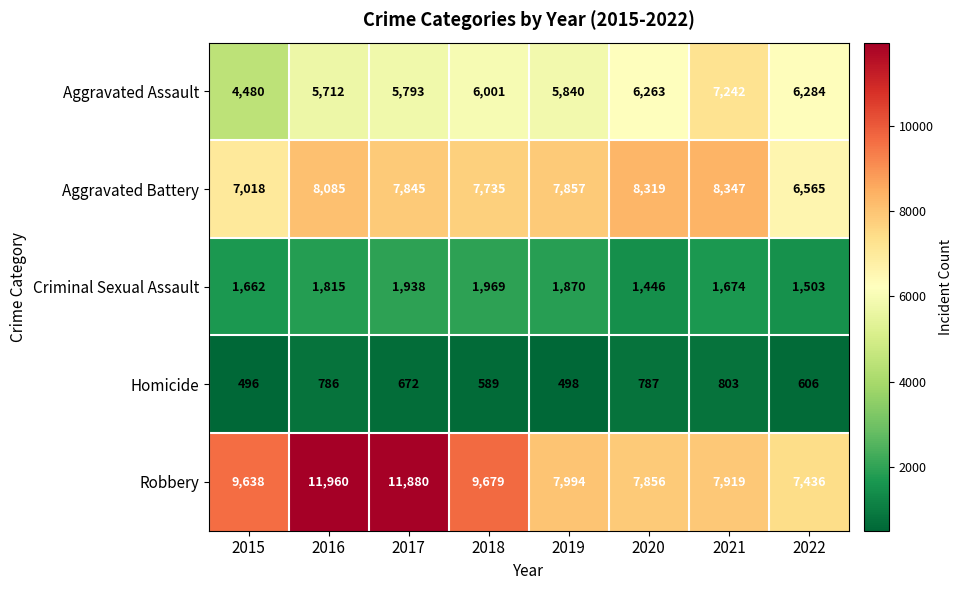

What value does the Robbery series have at 2017?

11880